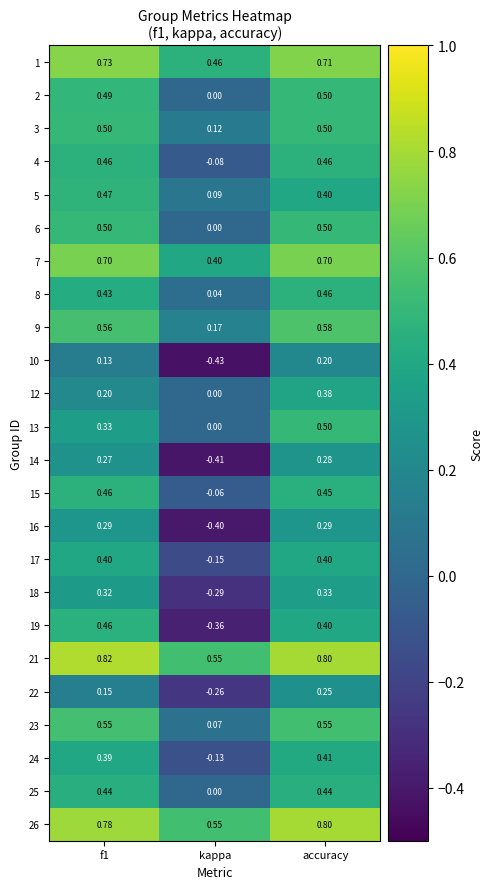

At which category is the sum across all series the highest?

accuracy